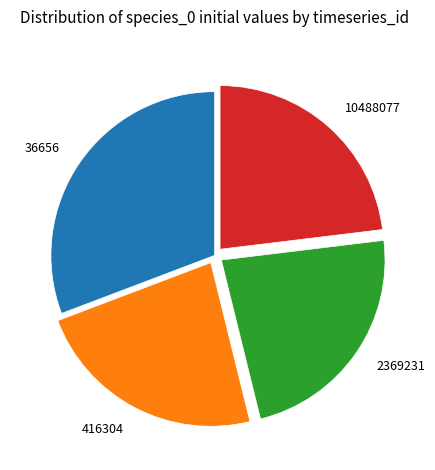

Does 416304 account for over 50% of the chart?

No